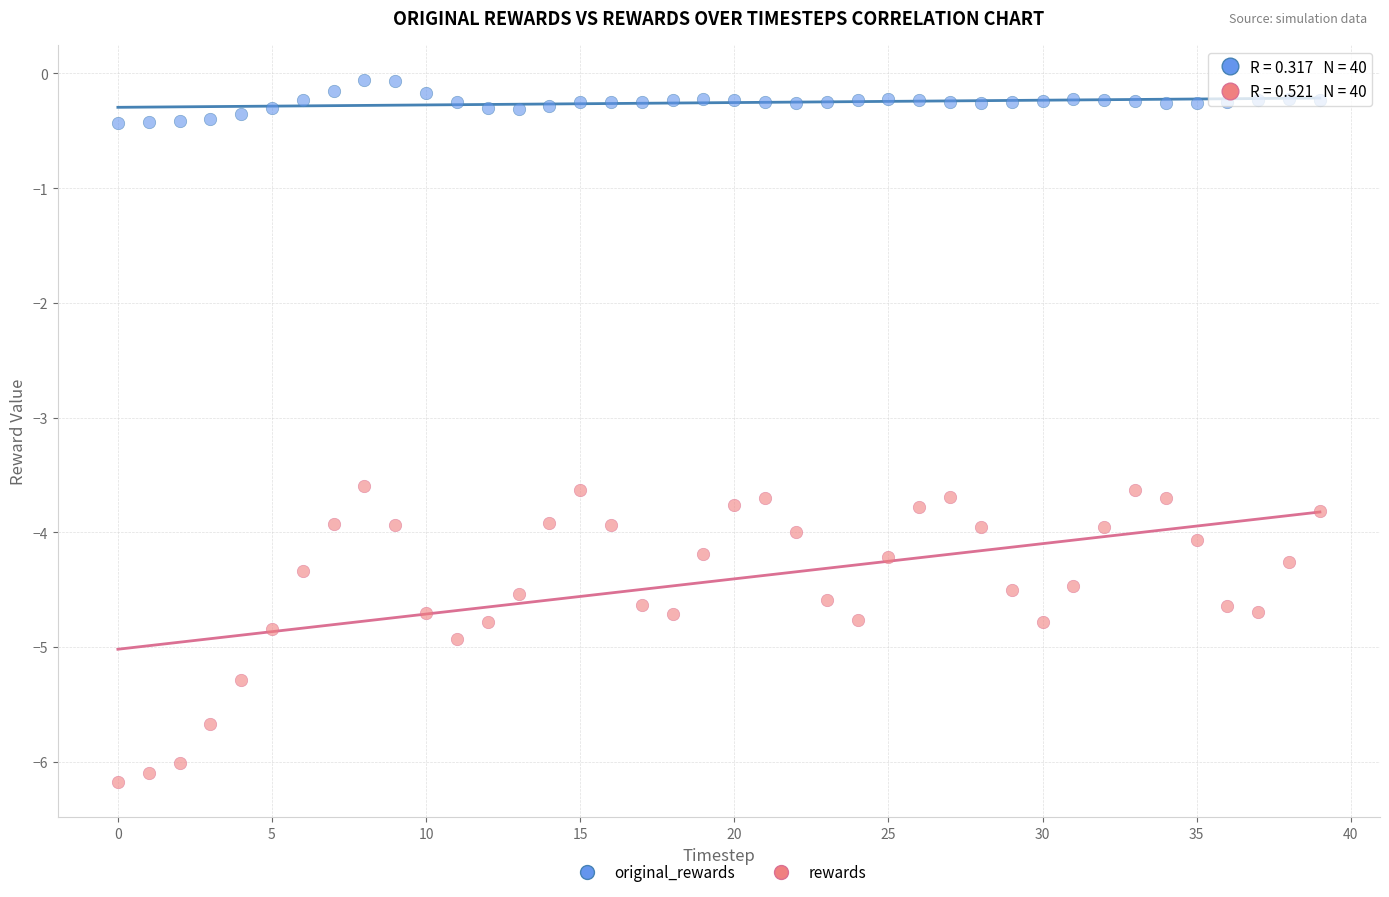

Which series has the widest spread of Y values?

rewards